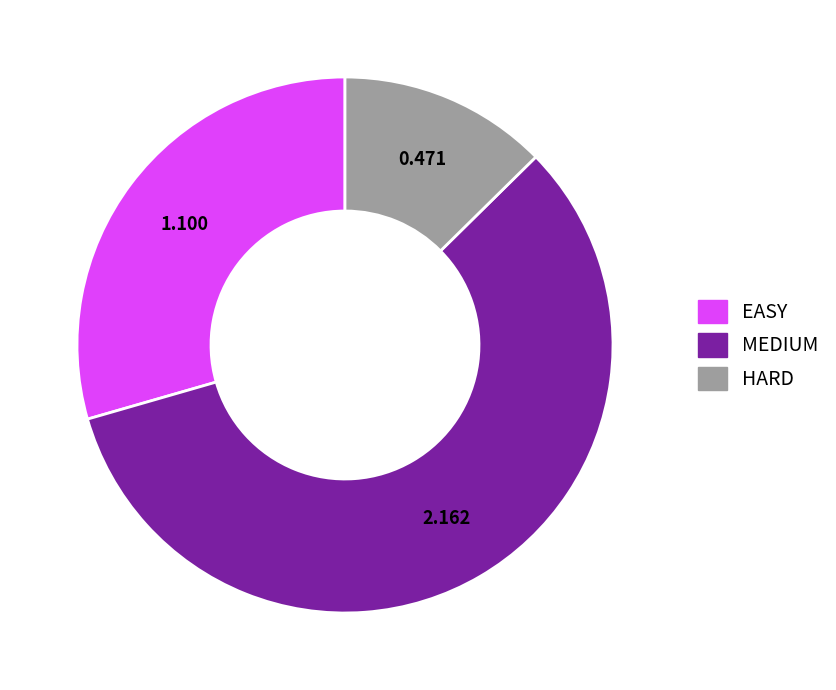

Which has a higher value, HARD or EASY?

EASY